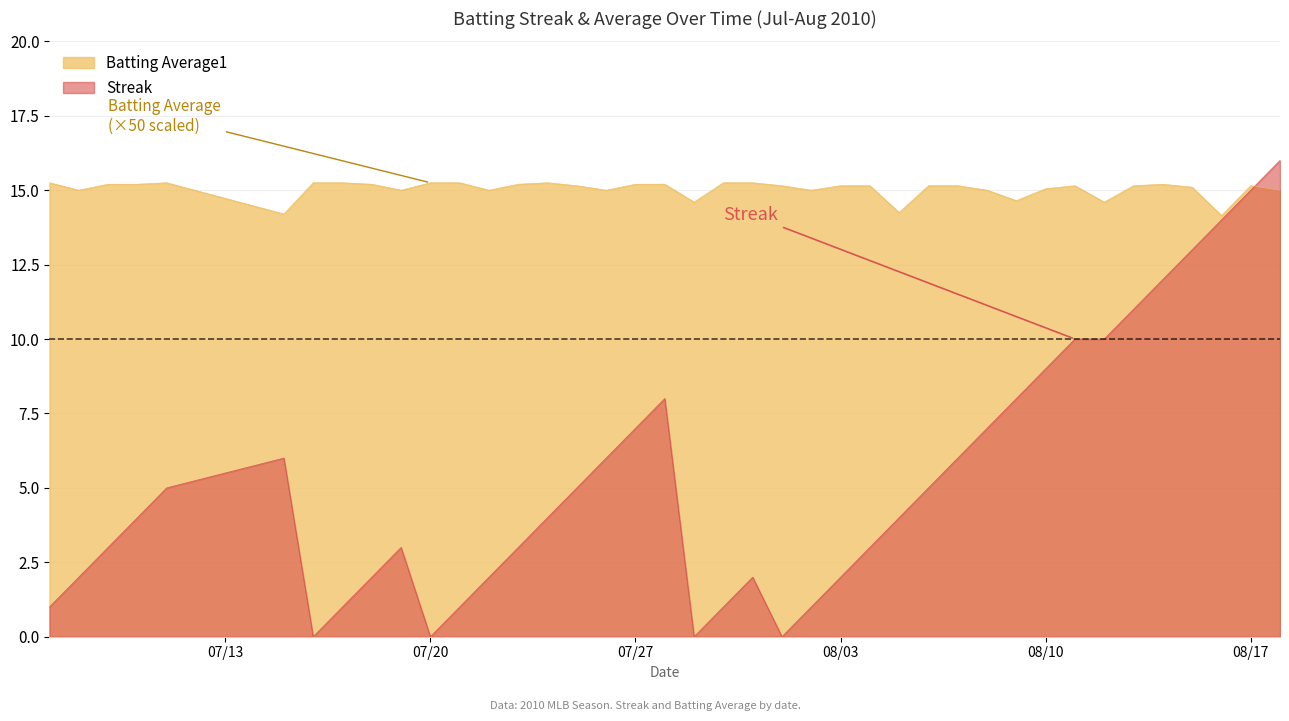

How many series are shown in this chart?

2